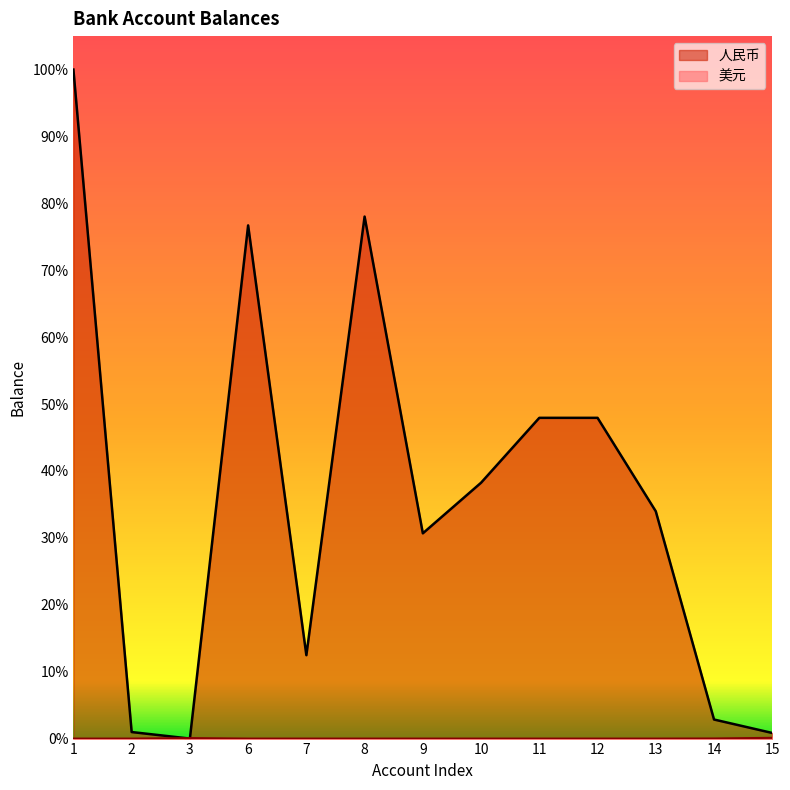

The value of 人民币 at 13 is 0.5. True or false?

False